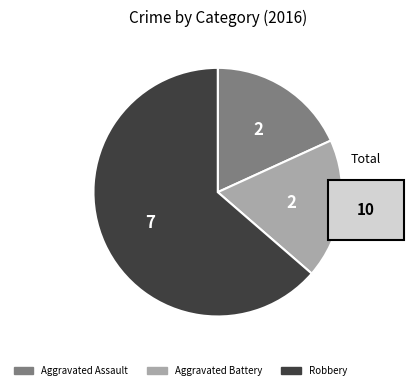

The Aggravated Assault slice represents 18% of the pie. True or false?

True